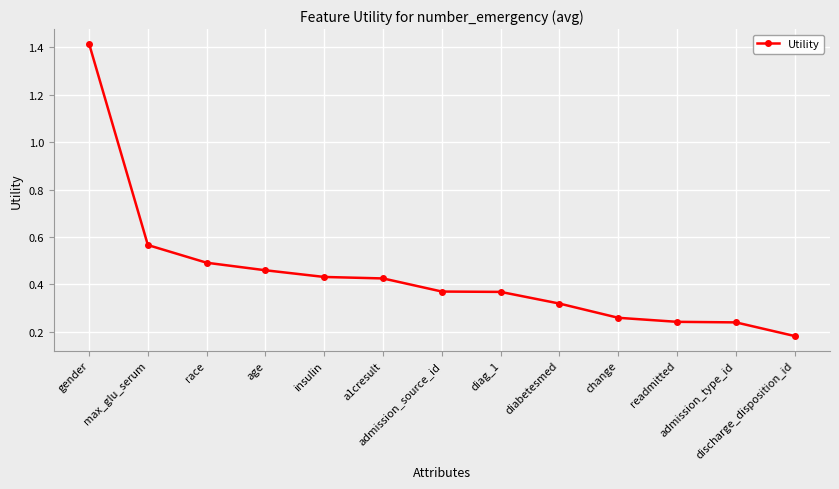

What is the difference between the maximum and minimum values?

1.2